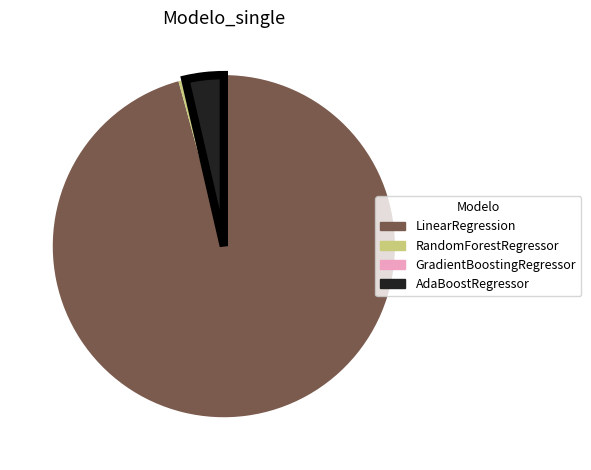

Is the sum of GradientBoostingRegressor and AdaBoostRegressor greater than half?

No